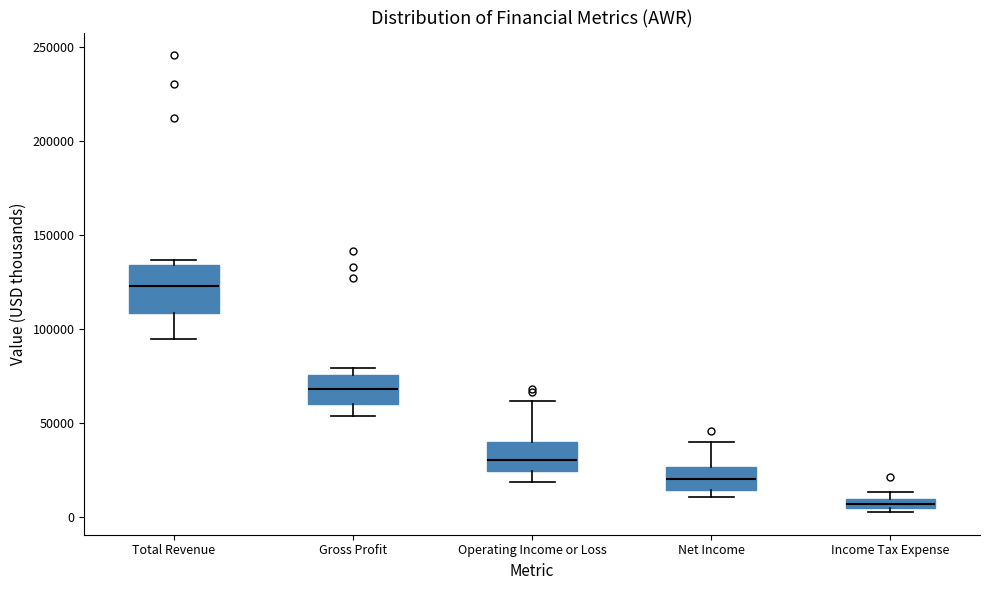

Comparing the boxes themselves (not the whiskers), which one is the tallest?

Total Revenue